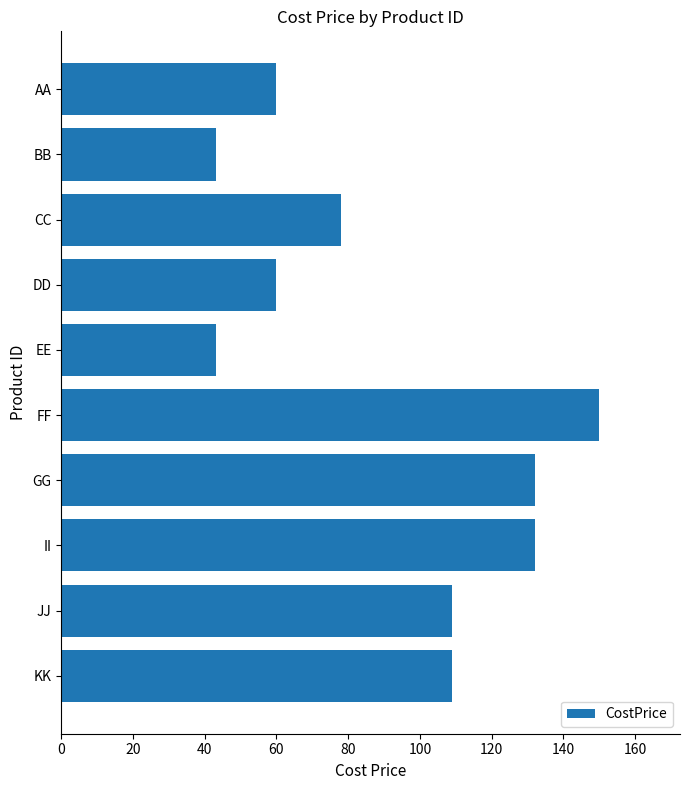

Are the bars horizontal?

Yes